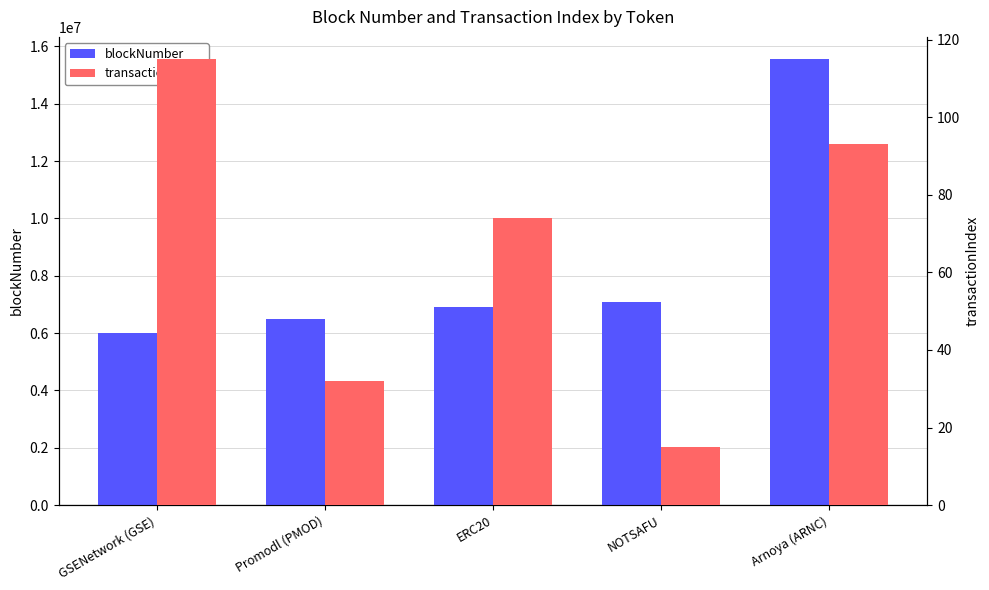

At how many categories does at least one series exceed 3206542?

5